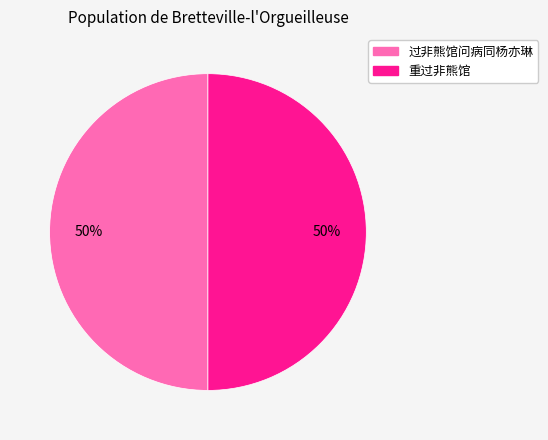

To the nearest percent, what percentage of the pie is 过非熊馆问病同杨亦琳?

50%